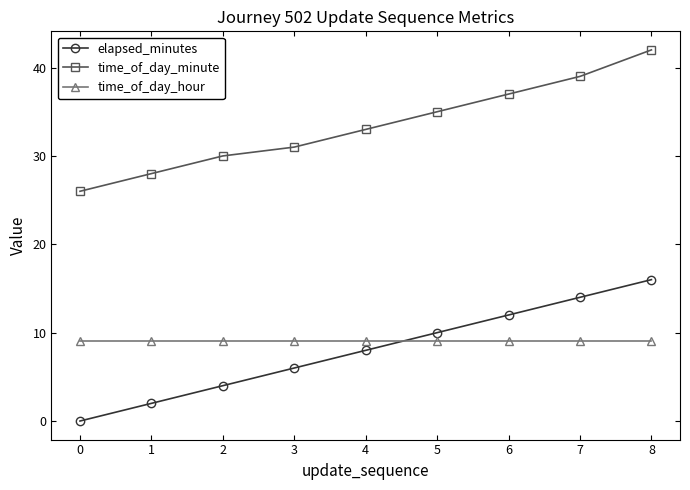

How many data points in time_of_day_minute are less than 33?

4